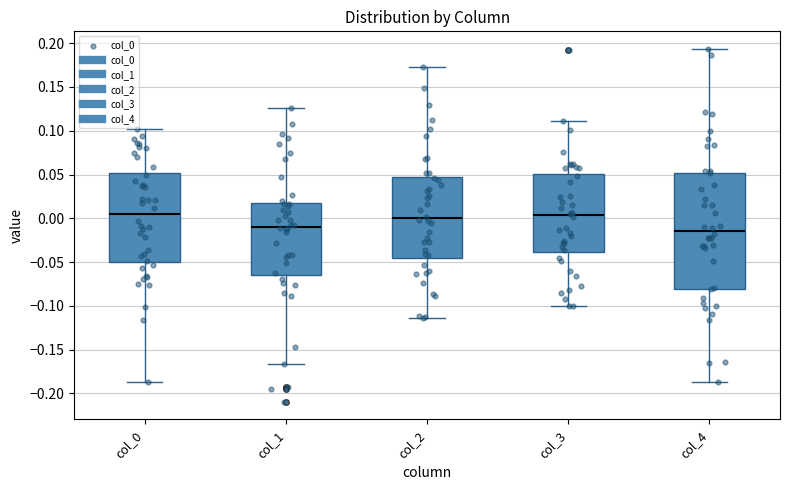

Which box is the tallest, from its lower edge to its upper edge?

col_4